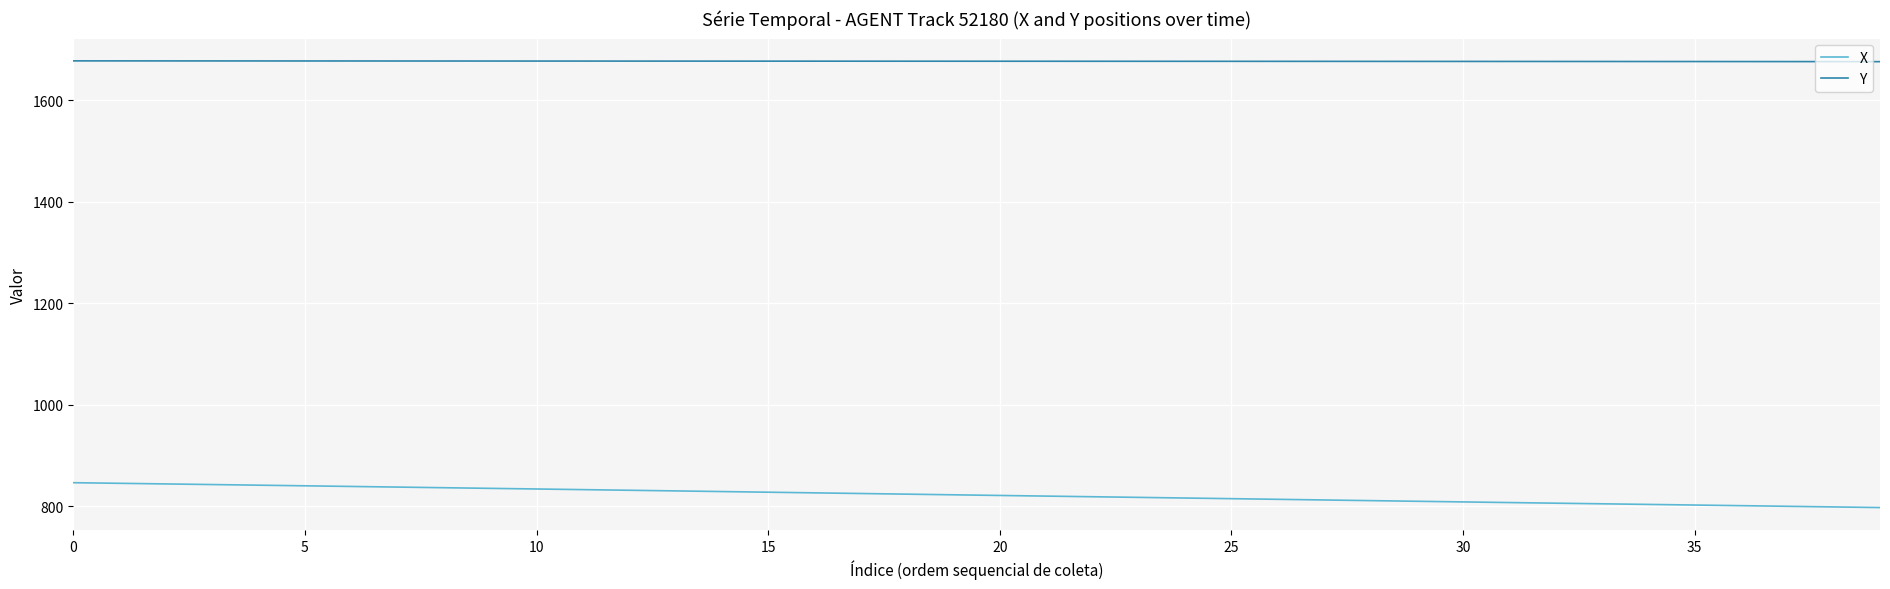

True or false: Y and X intersect in this chart.

False